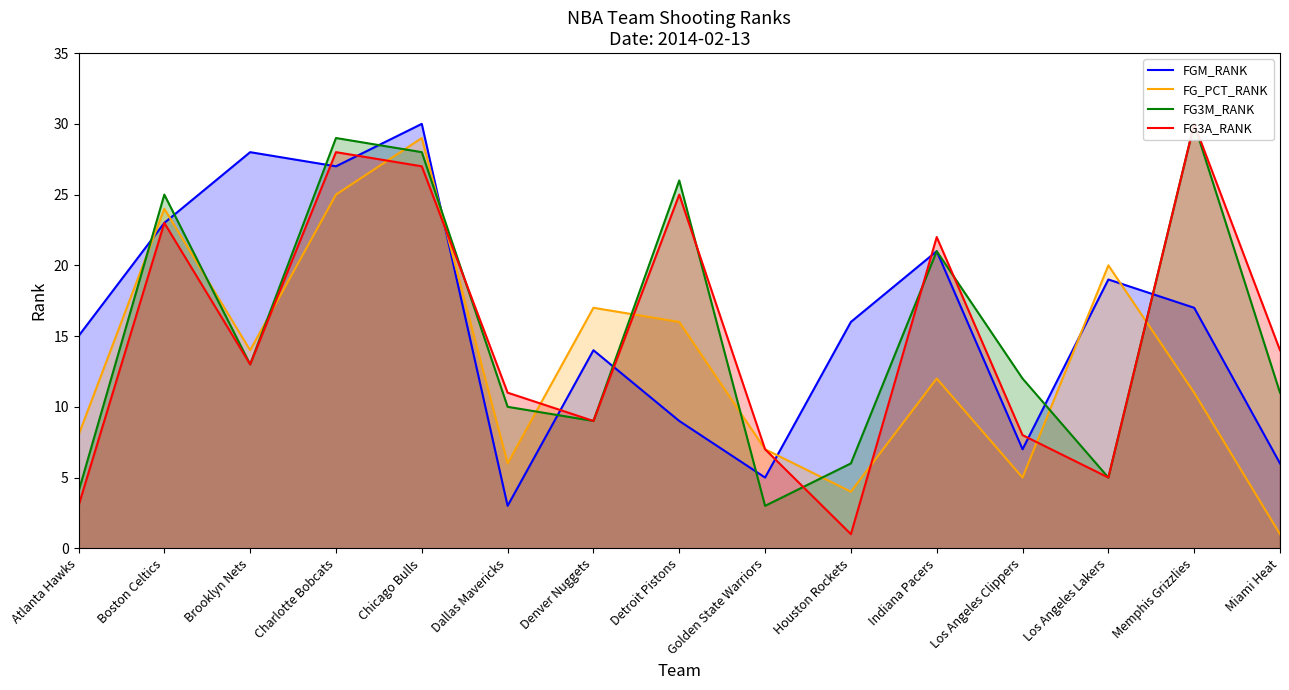

What is the sum of all FG3A_RANK values?

226